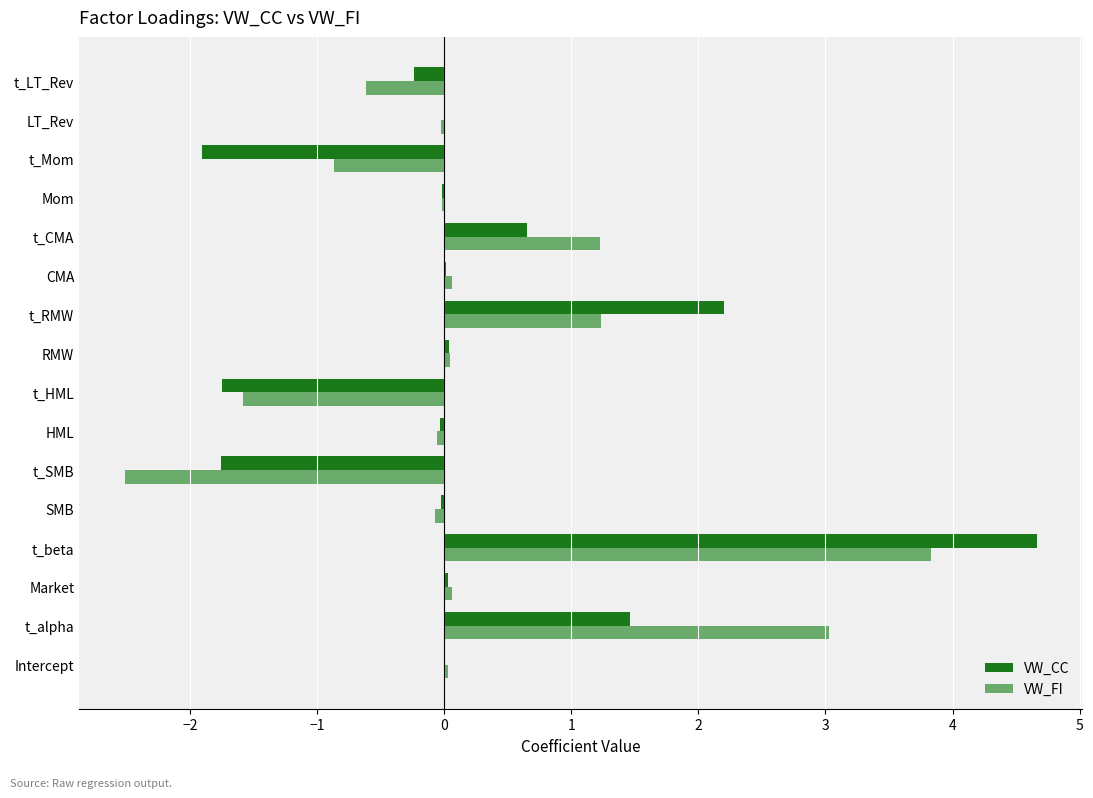

Between t_beta and RMW, which series saw the biggest shift?

VW_CC